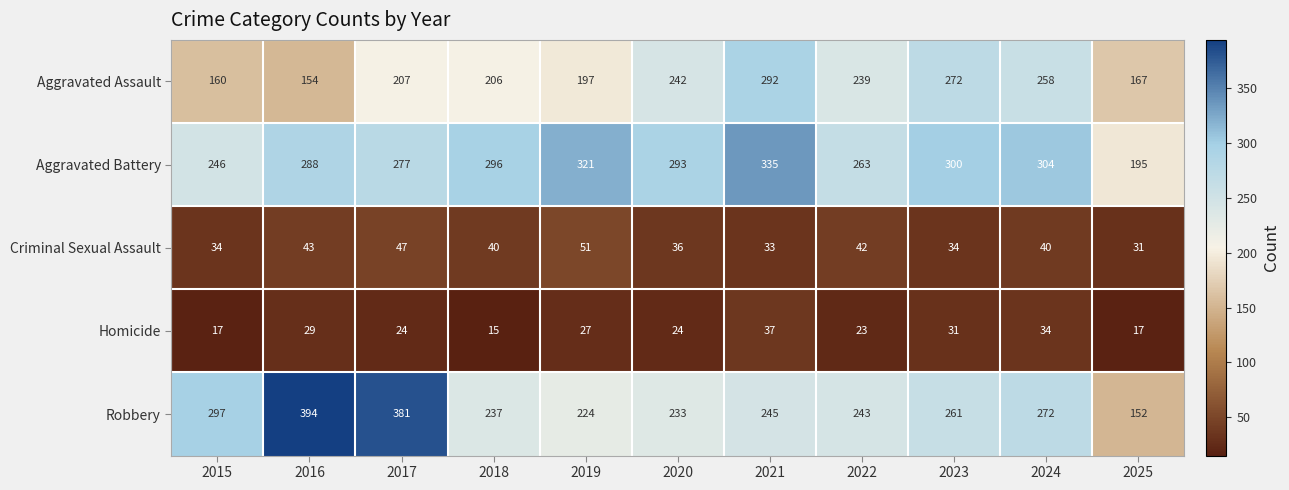

Between 2018 and 2021, which series saw the biggest shift?

Aggravated Assault